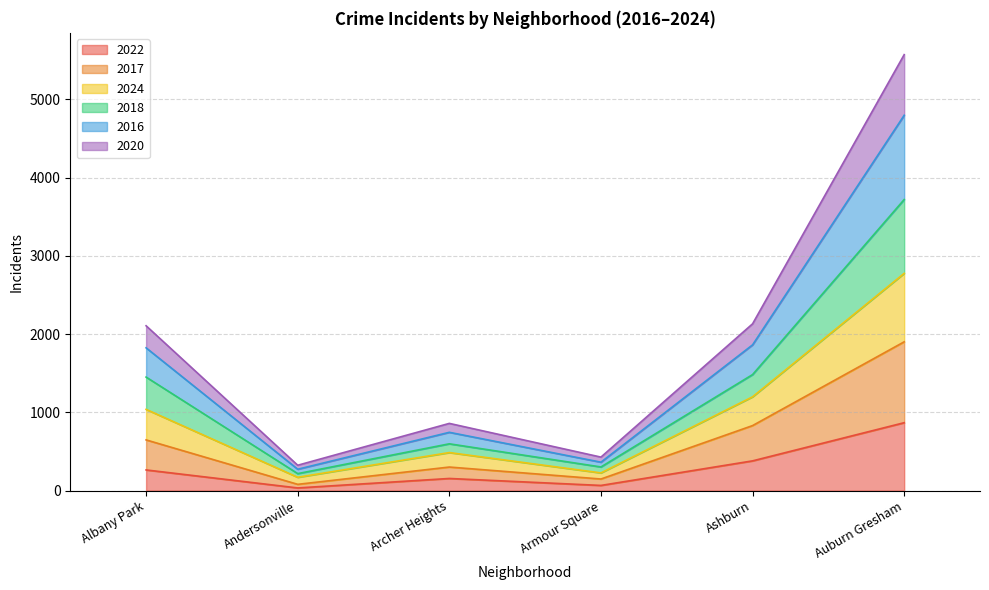

At which category is the sum across all series the highest?

Auburn Gresham